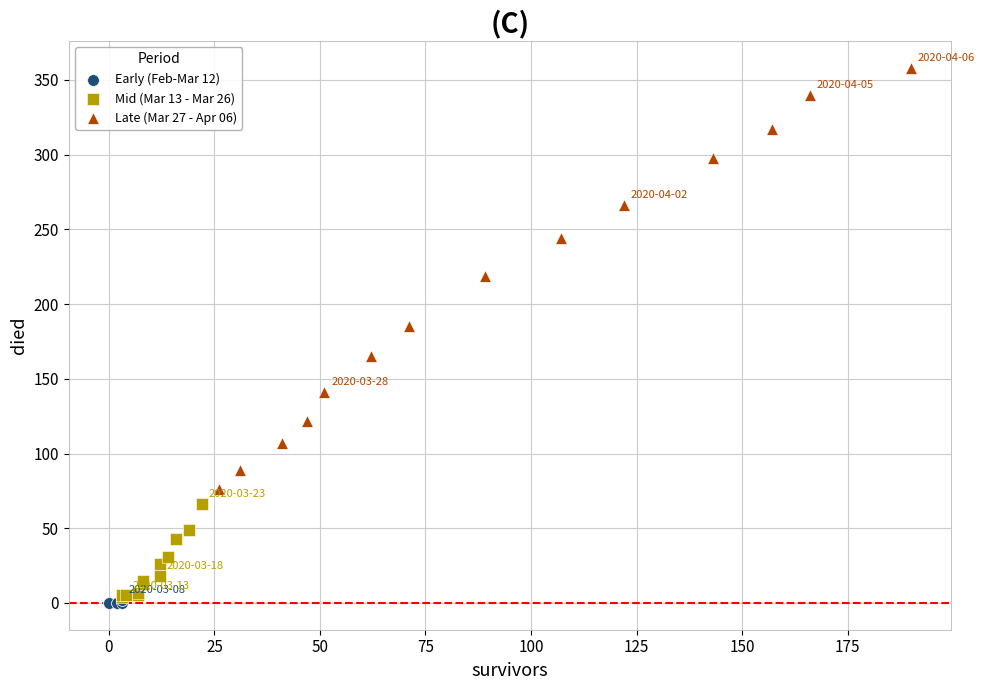

Which series has the largest Y range (max minus min)?

Late (Mar 27 - Apr 06)